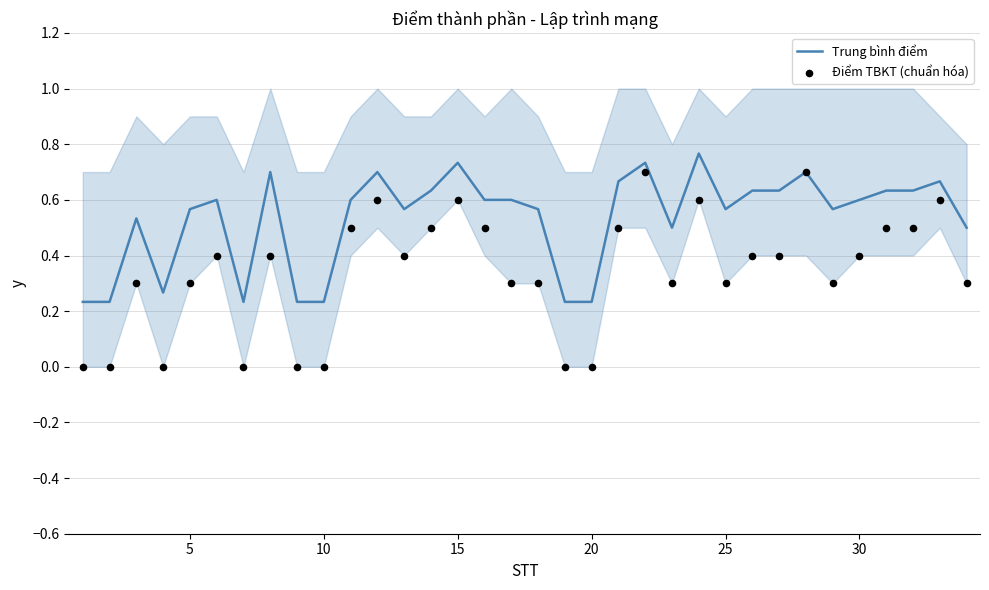

Which series contains the lowest Y value?

Điểm TBKT (chuẩn hóa)